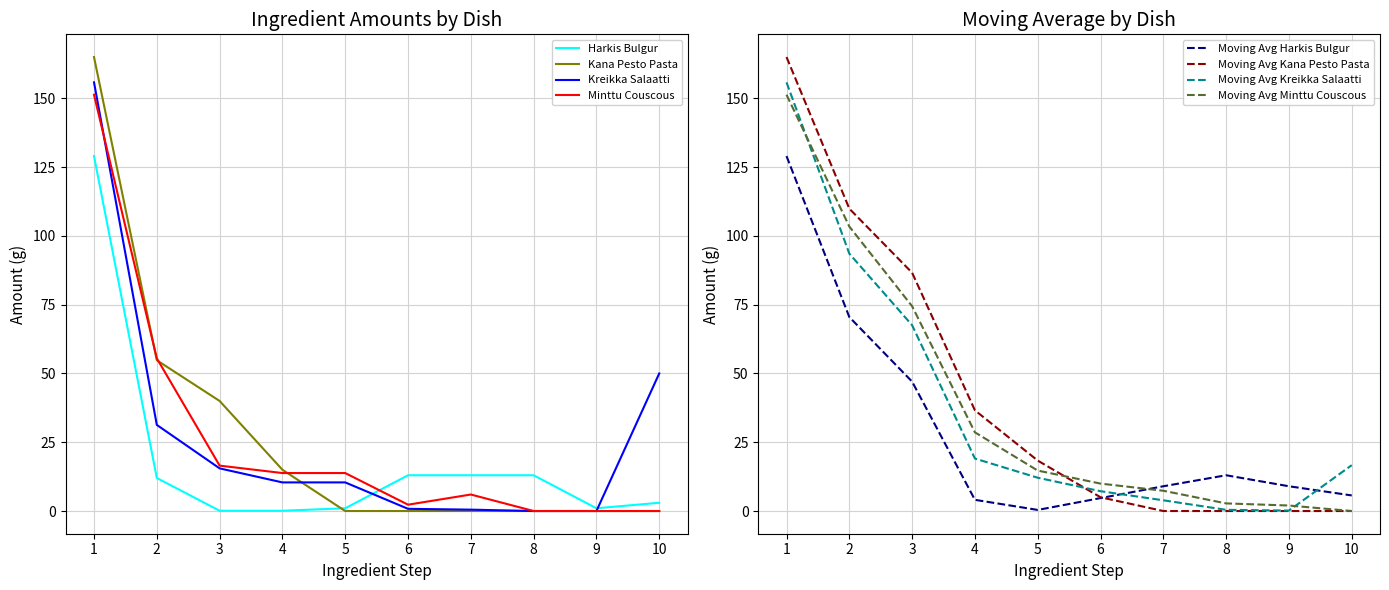

Which label corresponds to the smallest value in the chart?

5